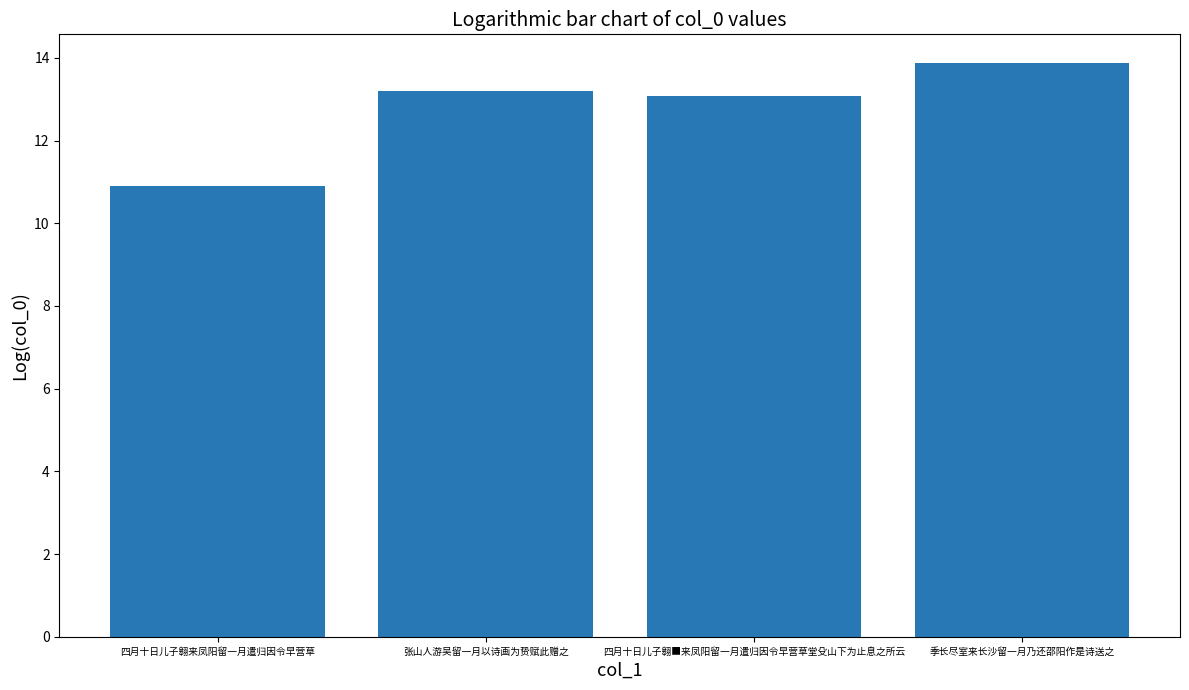

Reading right to left, what are all the values shown in this chart?

季长尽室来长沙留一月乃还邵阳作是诗送之=13.9	四月十日儿子翱■来凤阳留一月遣归因令早营草堂殳山下为止息之所云=13.1	张山人游吴留一月以诗画为贽赋此赠之=13.2	四月十日儿子翱来凤阳留一月遣归因令早营草=10.9